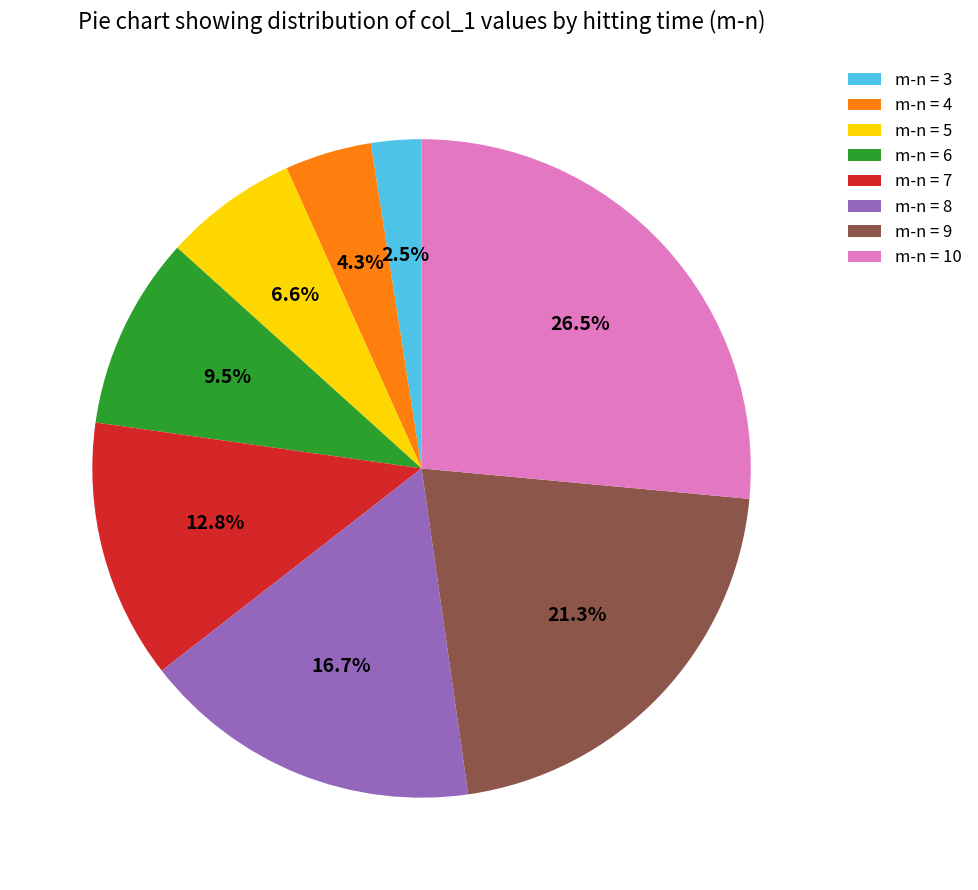

Combined, what portion of the pie is m-n = 4 and m-n = 8?

21.0%